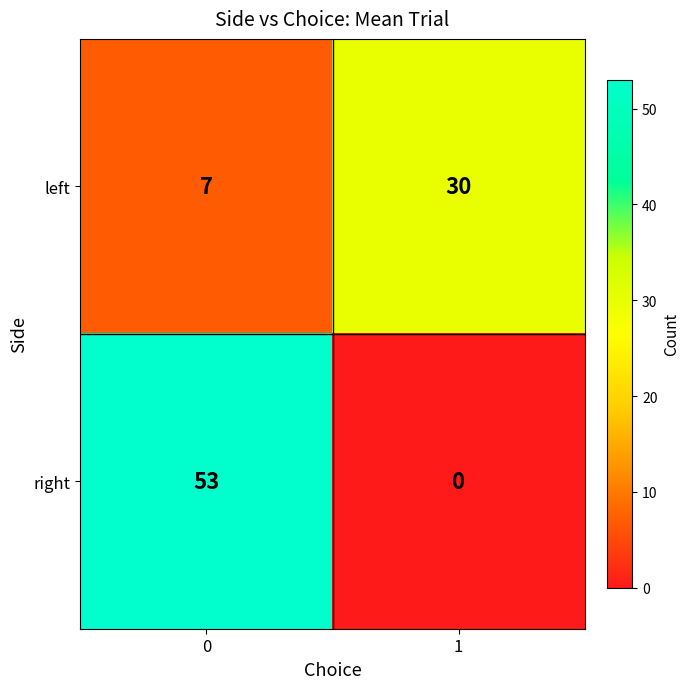

How many data points does each series have?

2